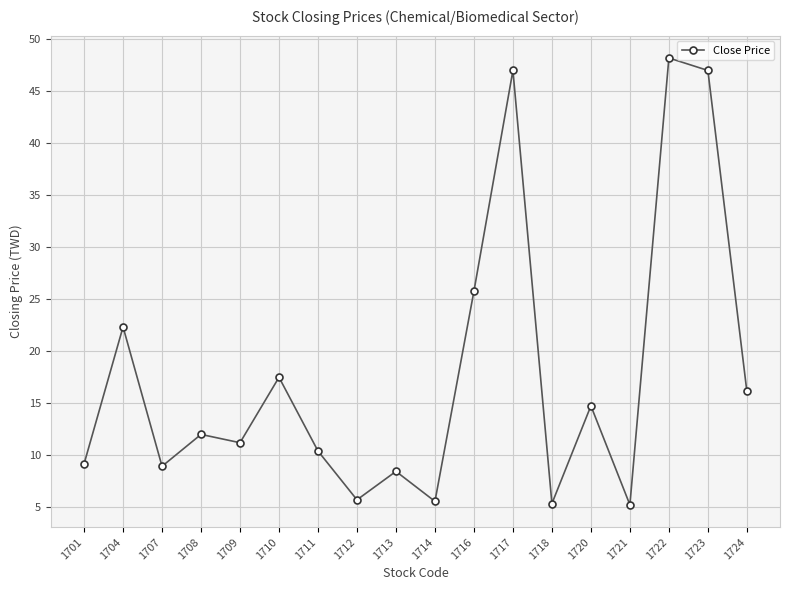

What is the sum of the values at 1721 and 1722?

53.4